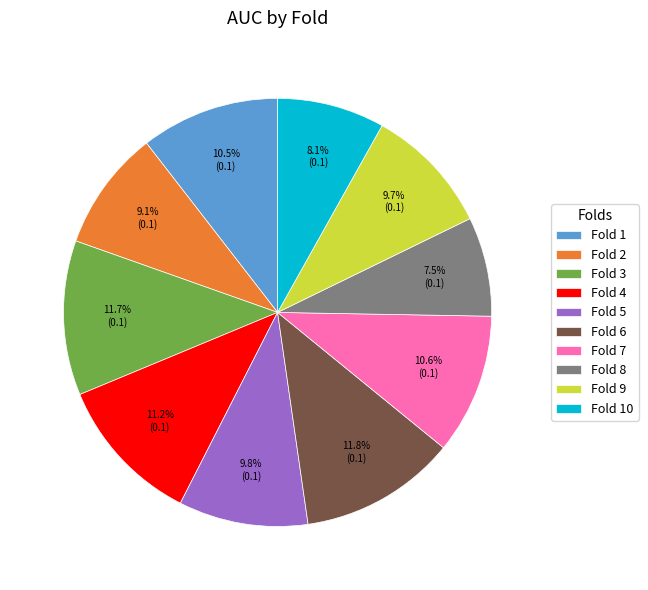

Which slice is the smallest?

Fold 8